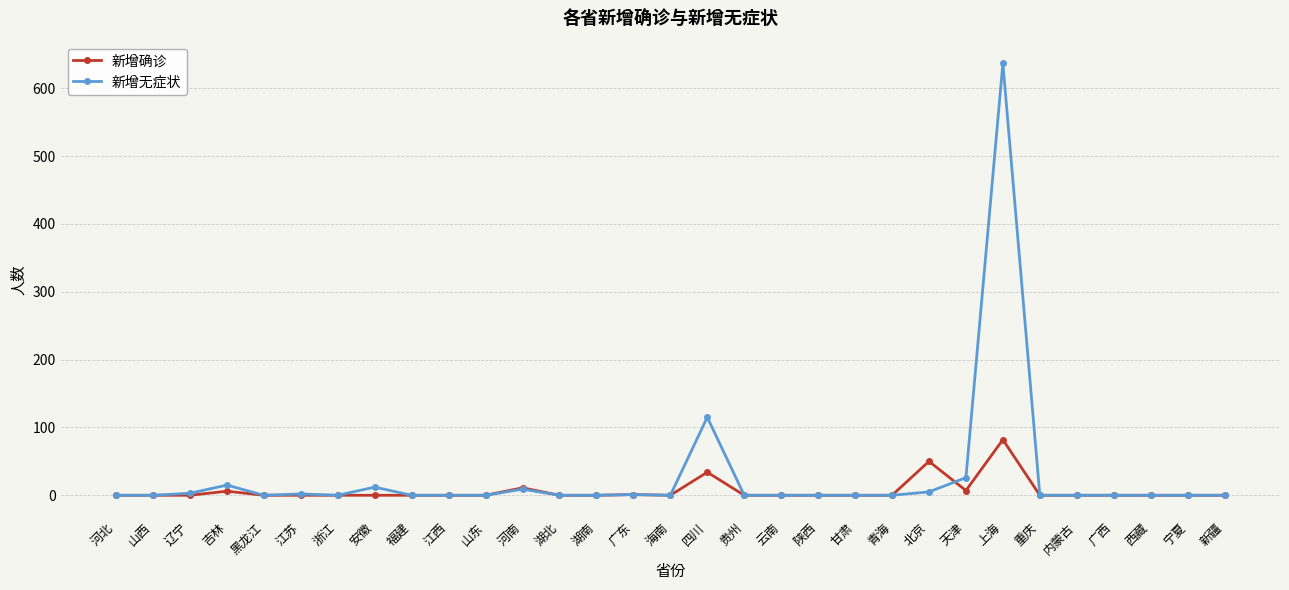

True or false: 新增无症状 has more than 1 interior local peaks.

True